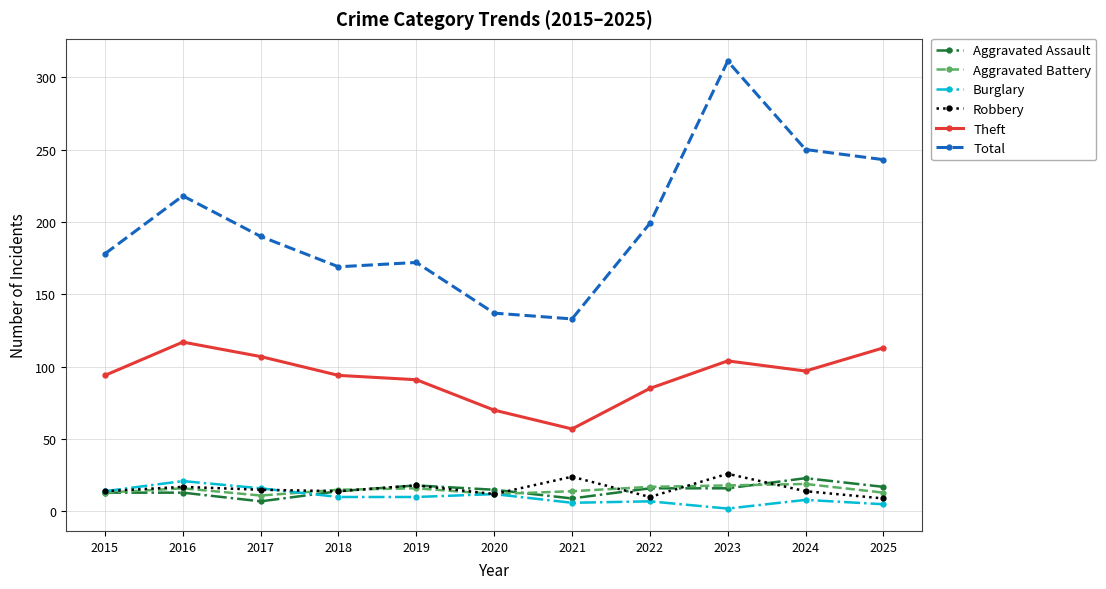

Which label corresponds to the largest value in the chart?

2023